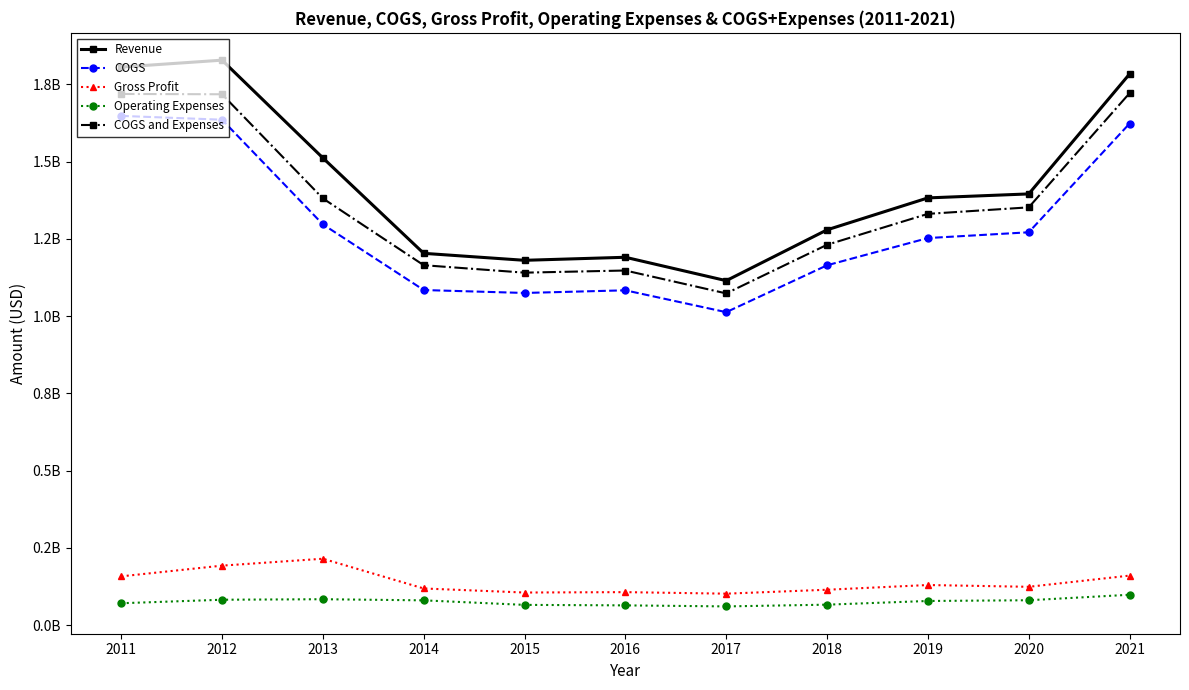

What is the difference between the highest and lowest values at 2021?

1685265000